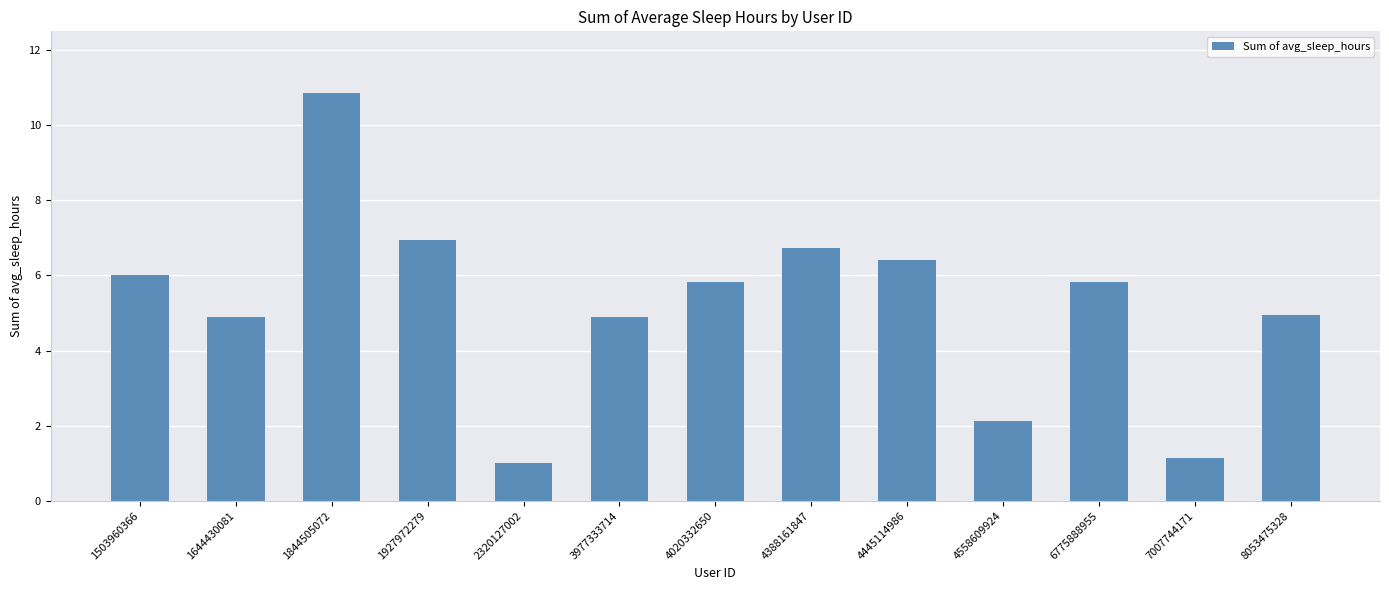

Does the chart contain stacked bars?

No